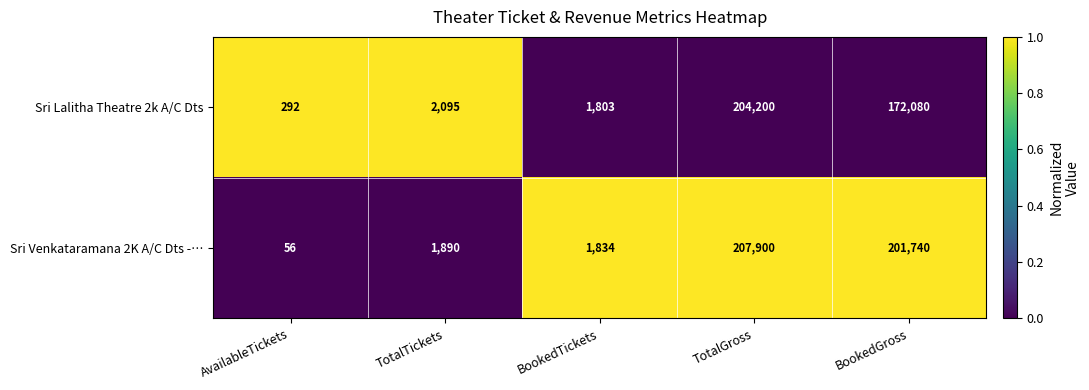

How many data points in Sri Venkataramana 2K A/C Dts -… are less than 1890?

2